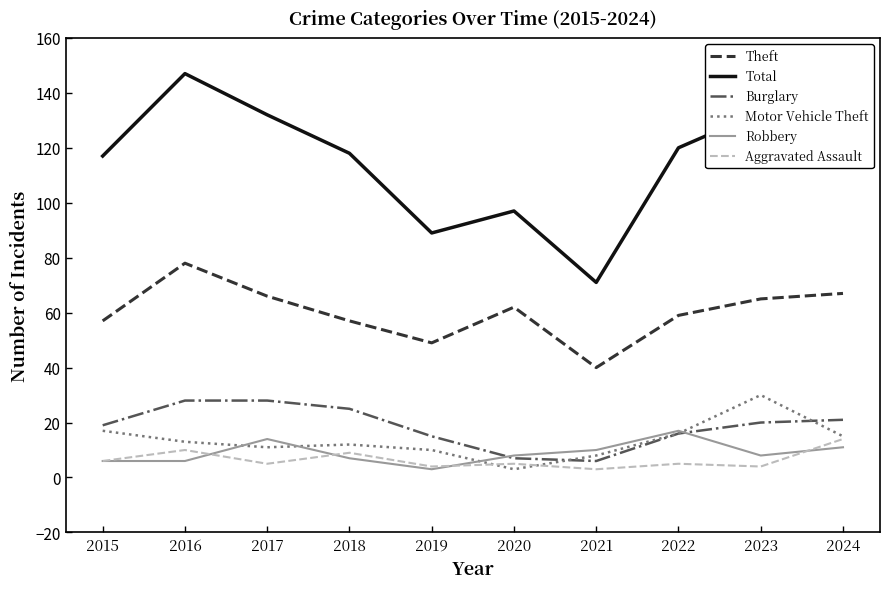

What is the spread (max minus min) of values at 2023?

129